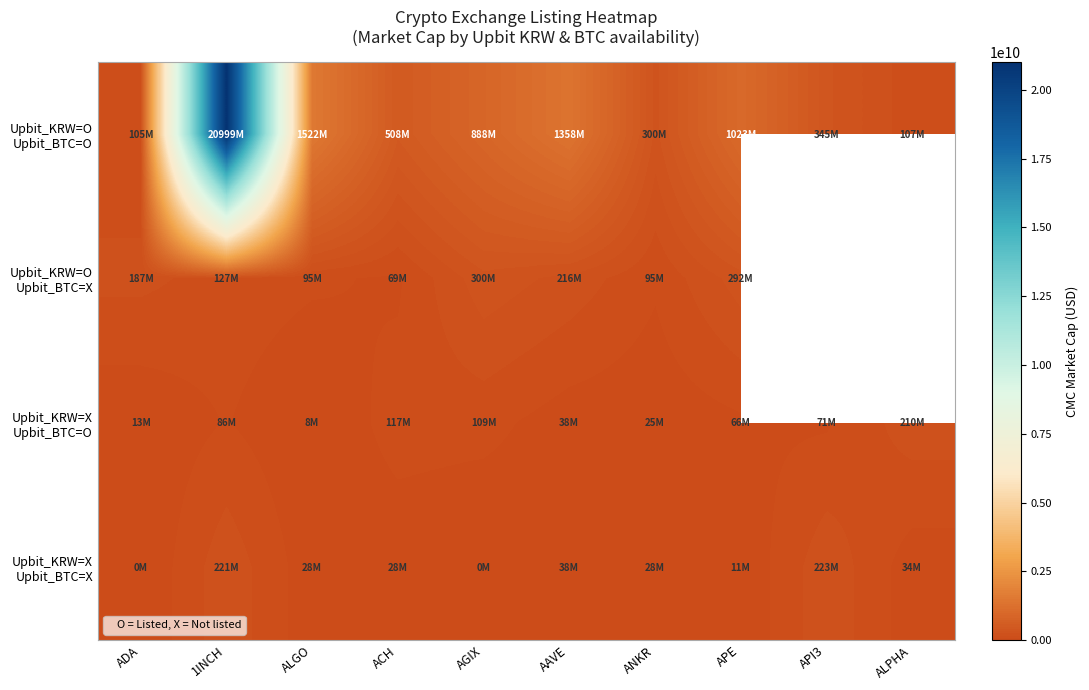

How many values in Upbit_KRW=O Upbit_BTC=X are above zero?

8